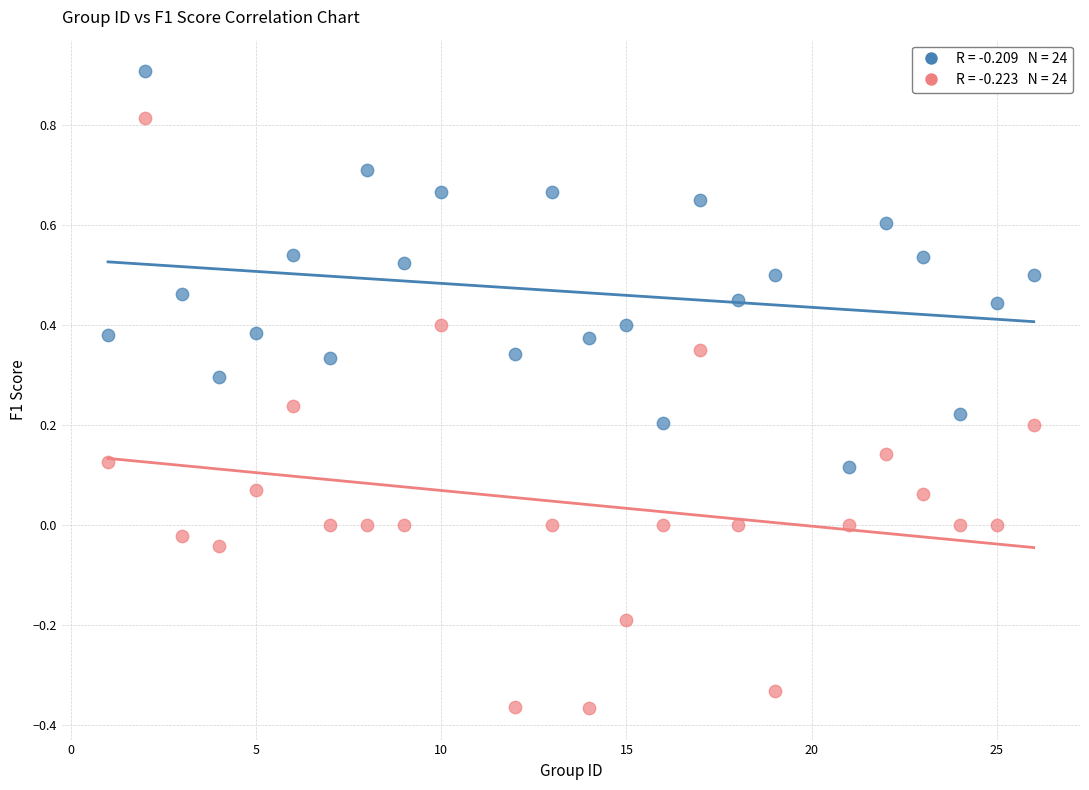

Across all data points, what is the range of Y values (max minus min)?

1.3